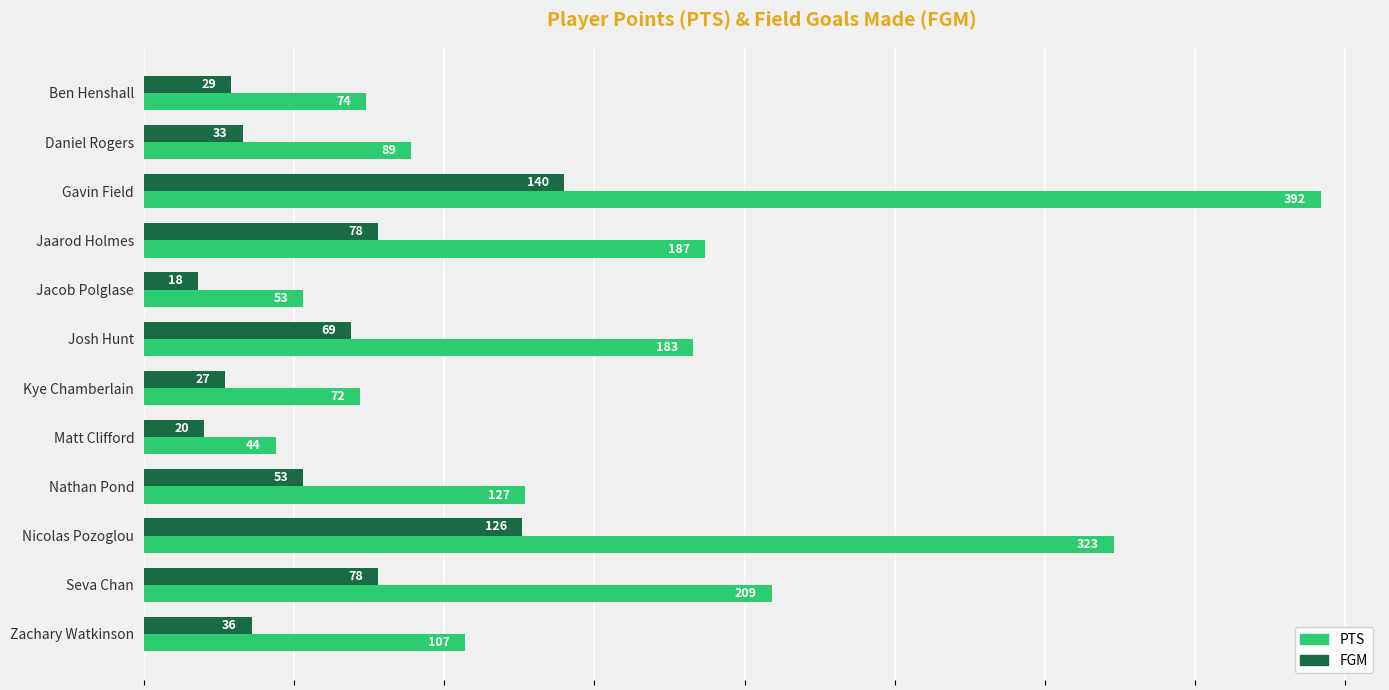

What is the spread (max minus min) of values at Daniel Rogers?

56